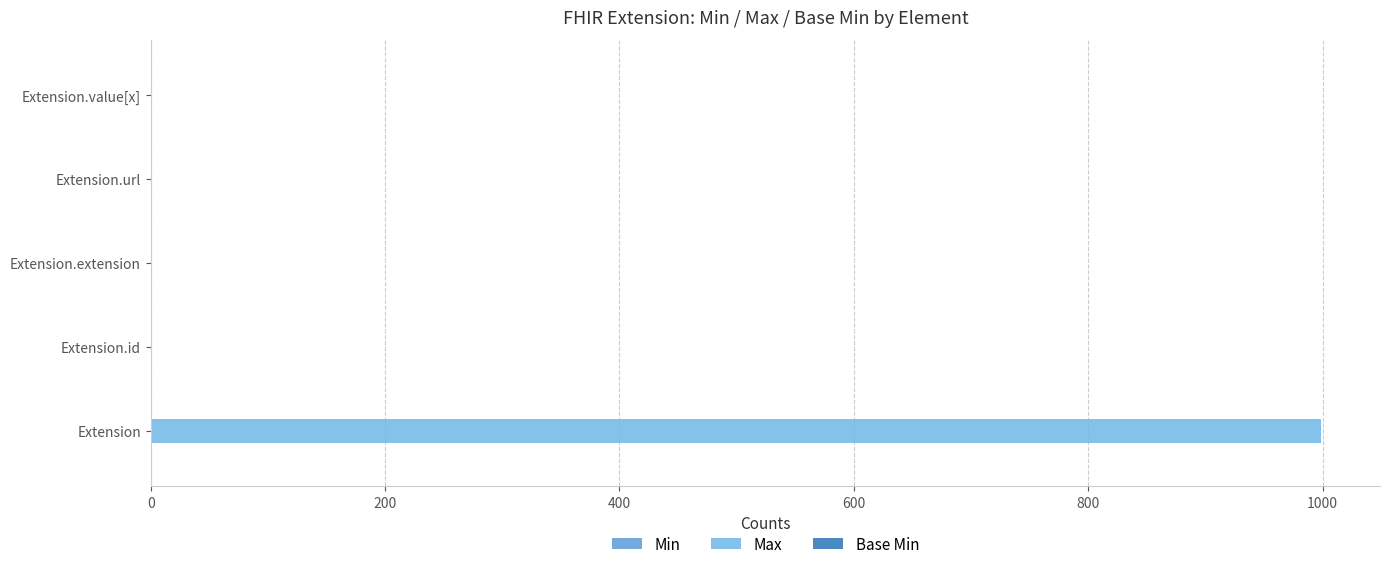

At which category is the sum across all series the highest?

Extension